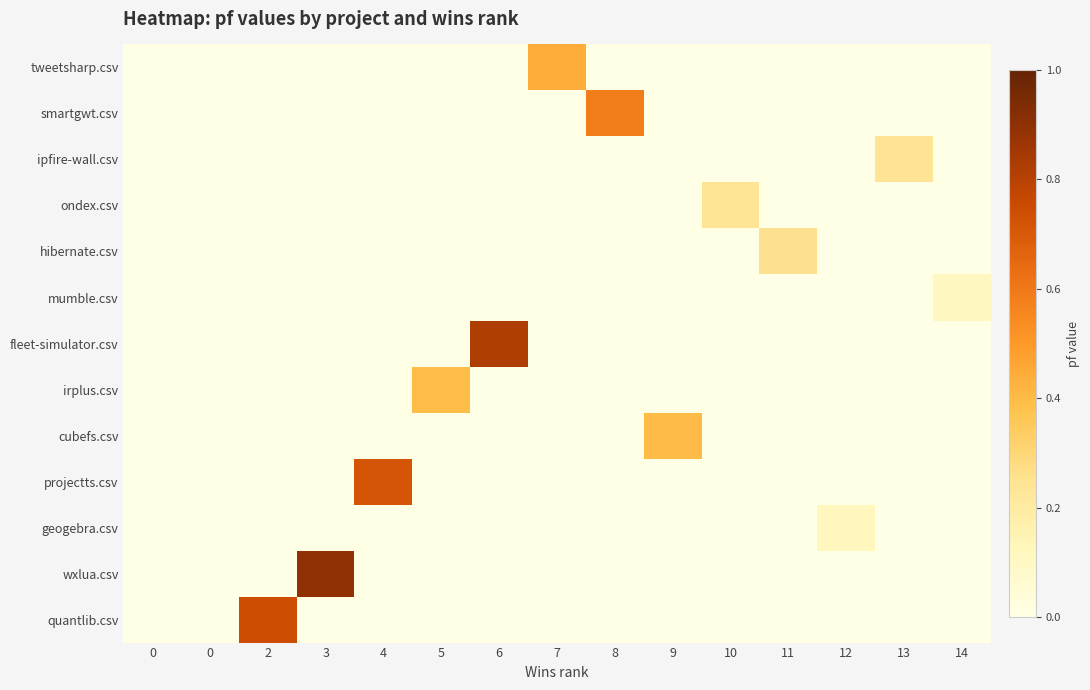

Which has a higher value, 8 or 0?

8